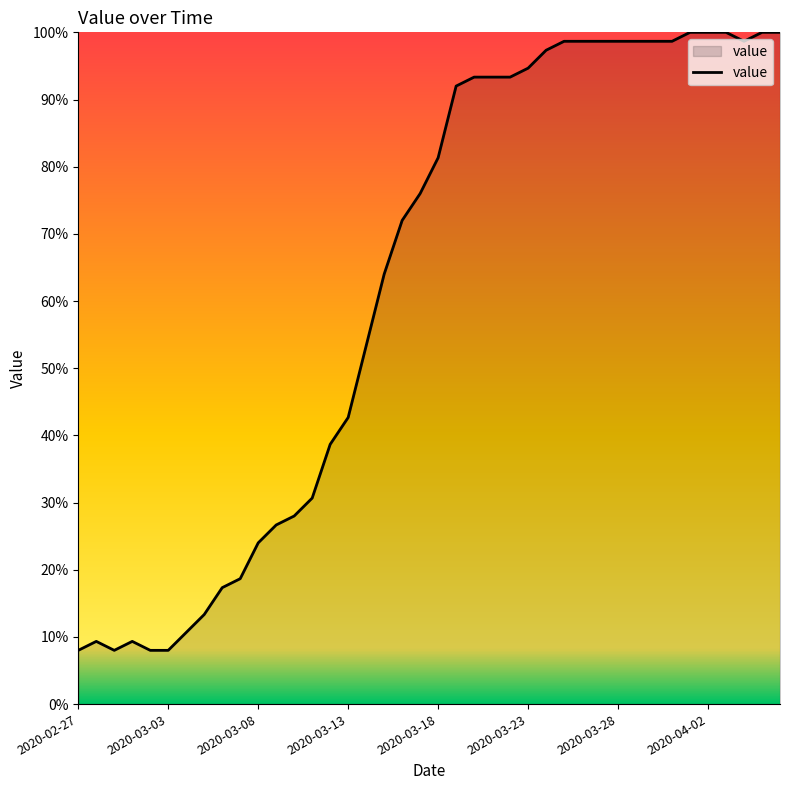

What is the maximum value shown in the chart?

100.0